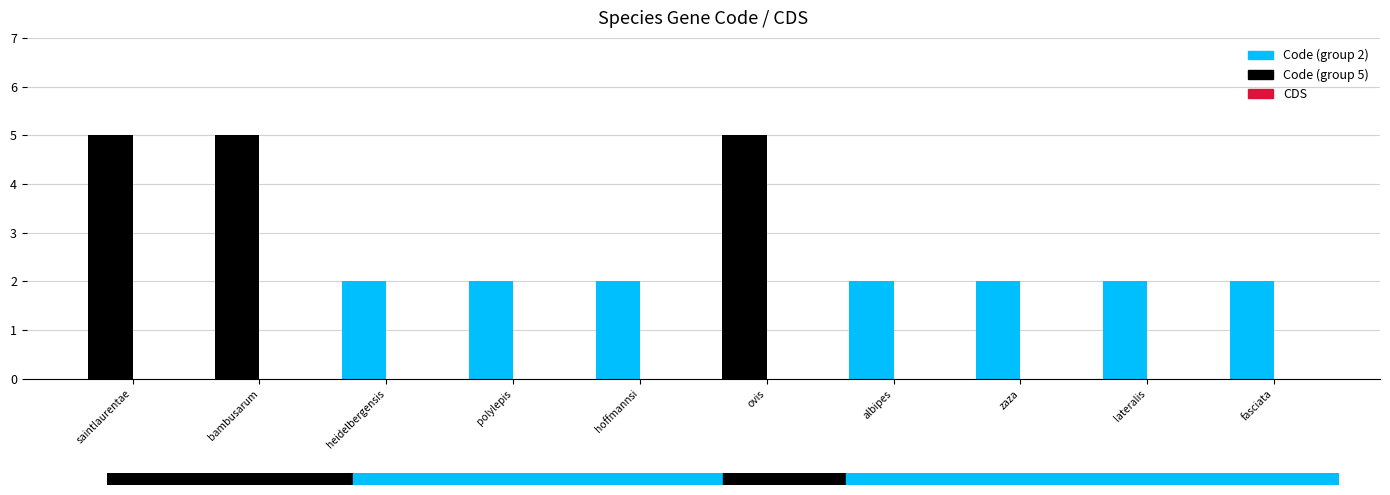

Between Tylochromis polylepis and Zosterops lateralis, which series saw the biggest shift?

Code